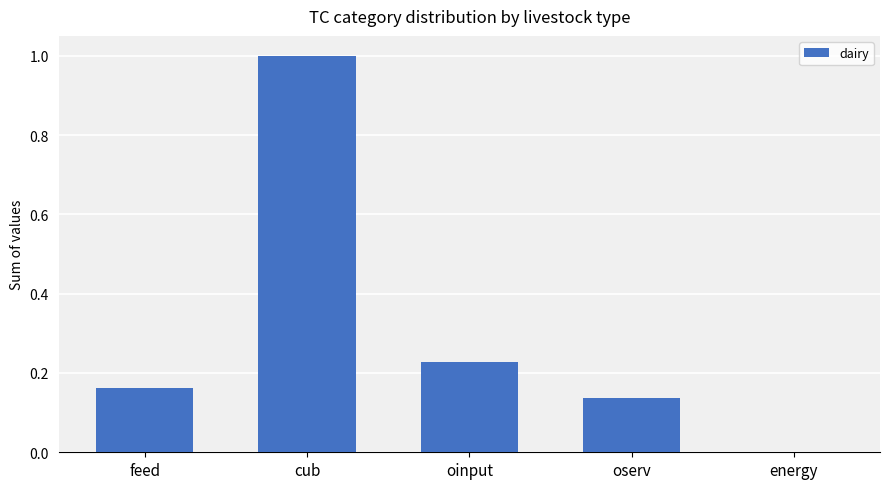

Are the bars grouped side by side (vs. stacked)?

No